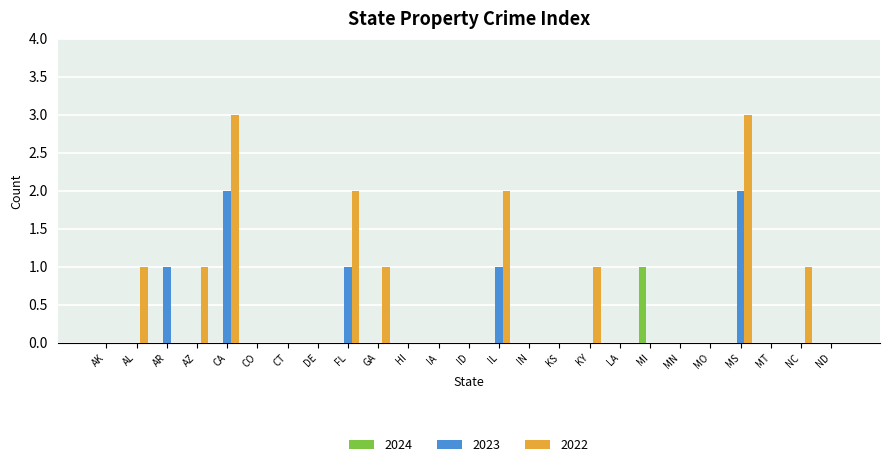

Count the 2023 values in the range 0 to 1.

23